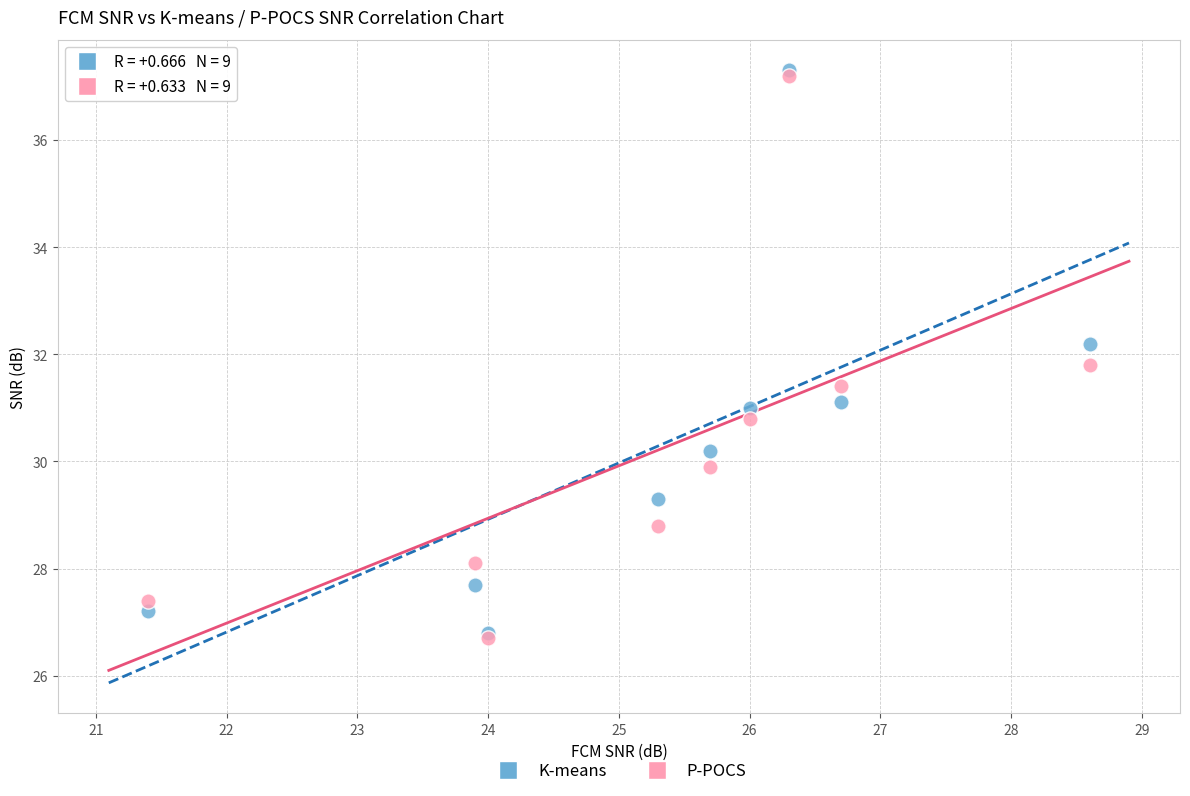

What are all the series names shown in the legend?

K-means, P-POCS